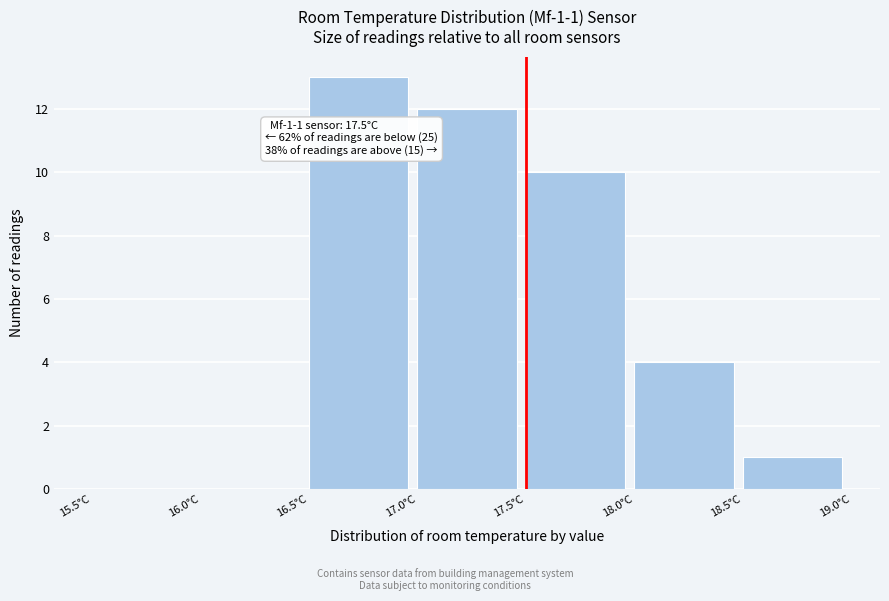

Over which range of the x-axis is the bar tallest?

16.5 to 17.0